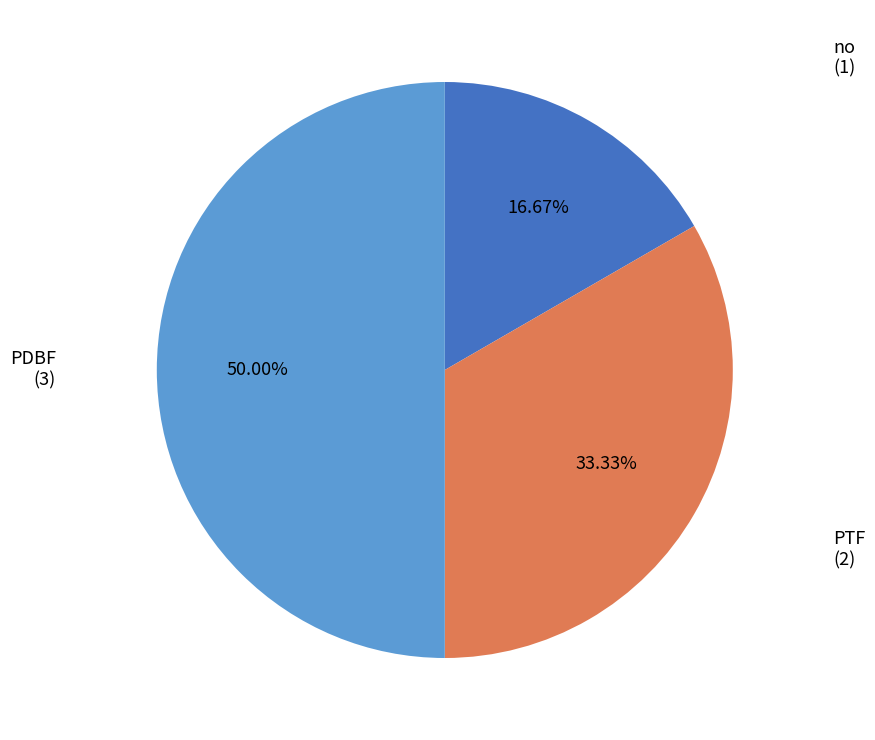

The PTF slice represents 22% of the pie. True or false?

False